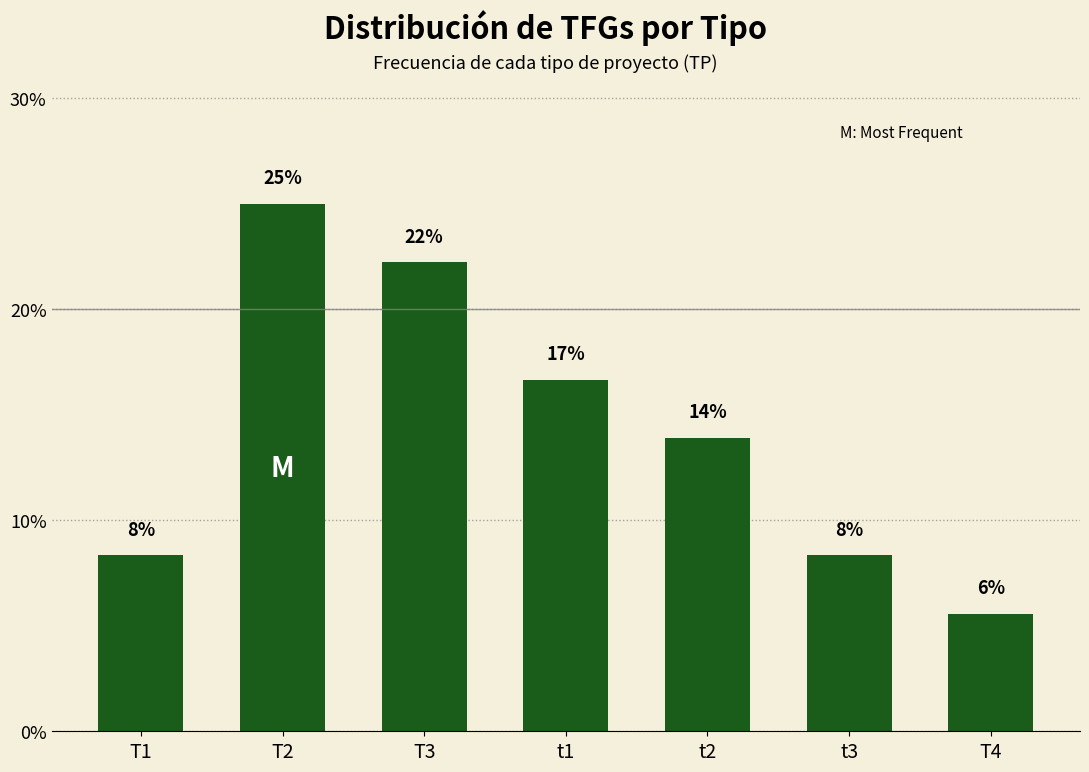

Are the bars horizontal?

No